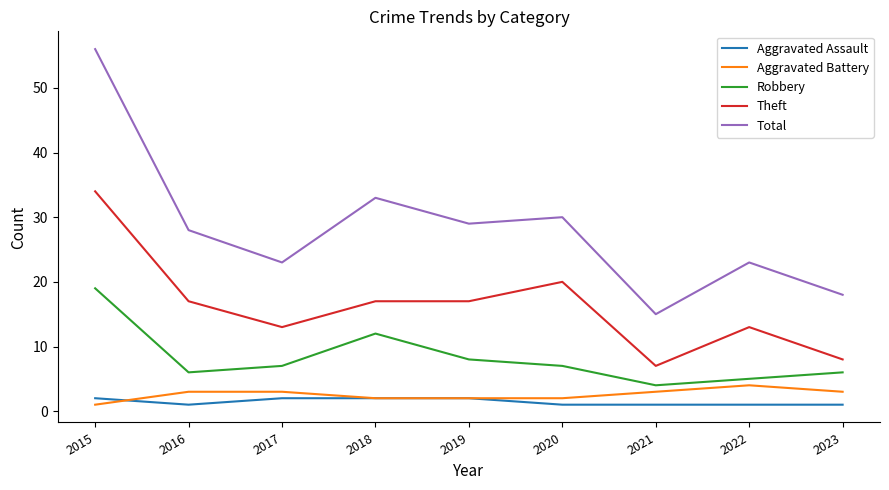

Rank the series by their maximum value, from highest to lowest.

Total, Theft, Robbery, Aggravated Battery, Aggravated Assault